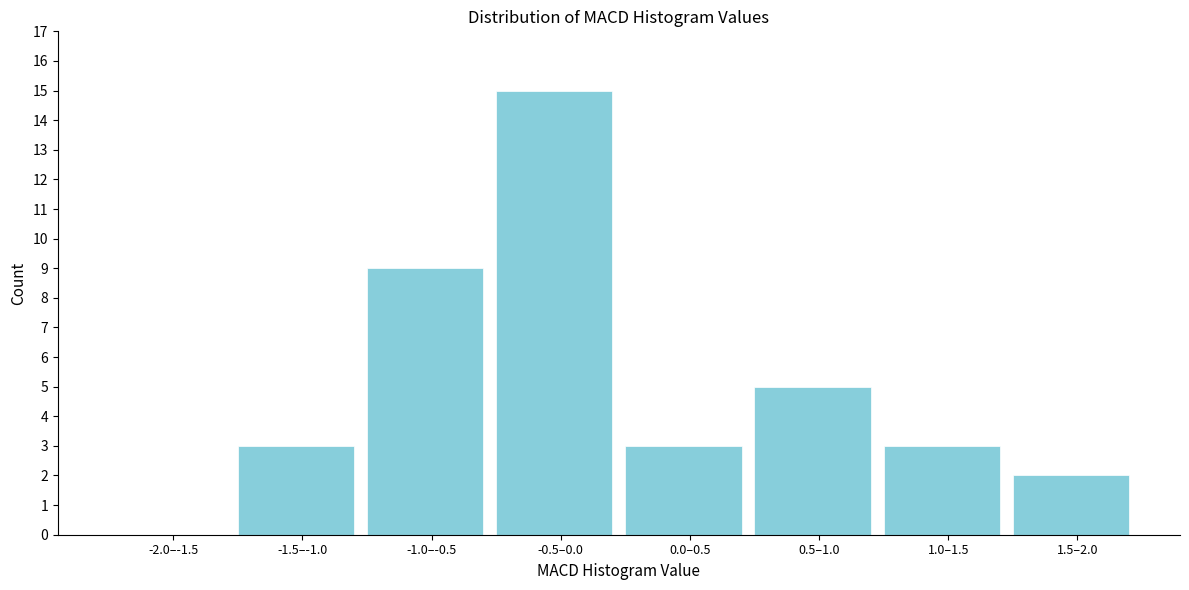

Reading right to left, what are all the values shown in this chart?

1.5–2.0=2	1.0–1.5=3	0.5–1.0=5	0.0–0.5=3	-0.5–0.0=15	-1.0–-0.5=9	-1.5–-1.0=3	-2.0–-1.5=0